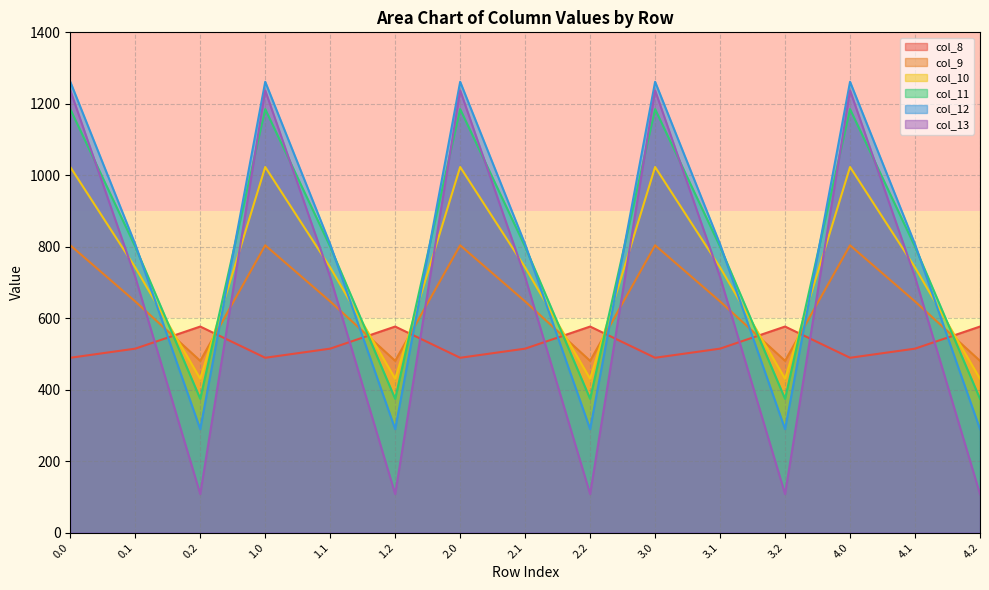

What is the minimum value shown in the chart?

107.8